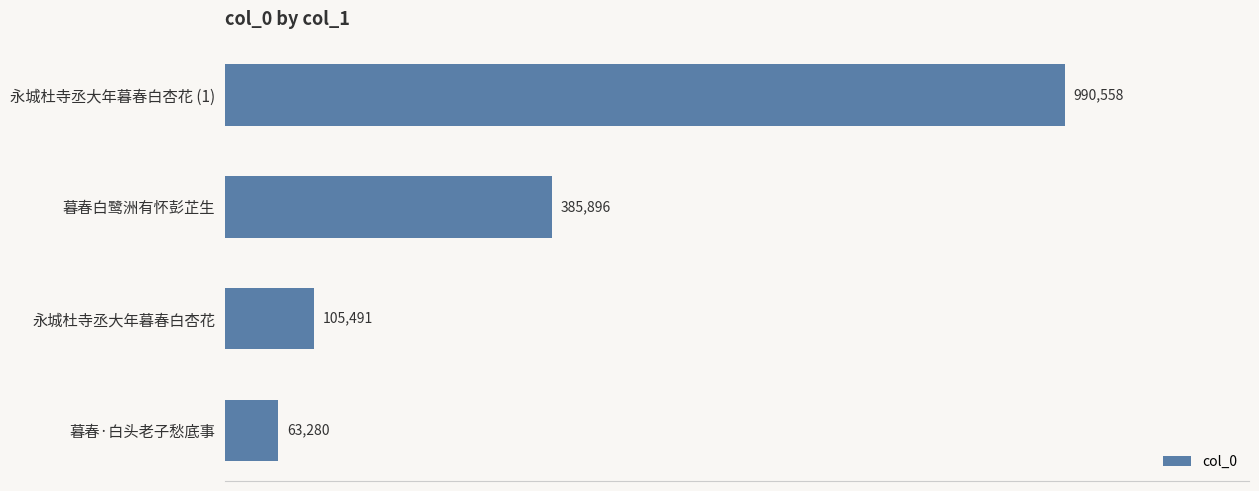

What is the average value?

386306